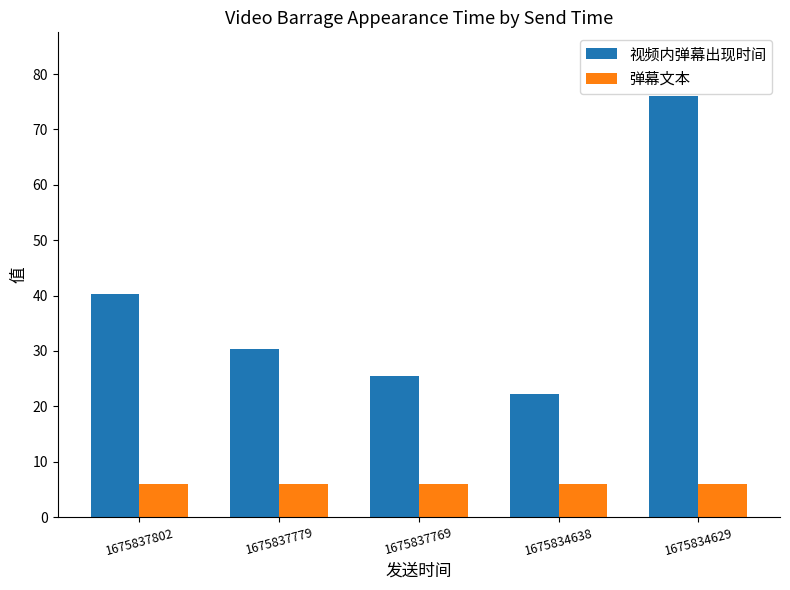

List the series in order of their overall mean, lowest first.

弹幕文本, 视频内弹幕出现时间